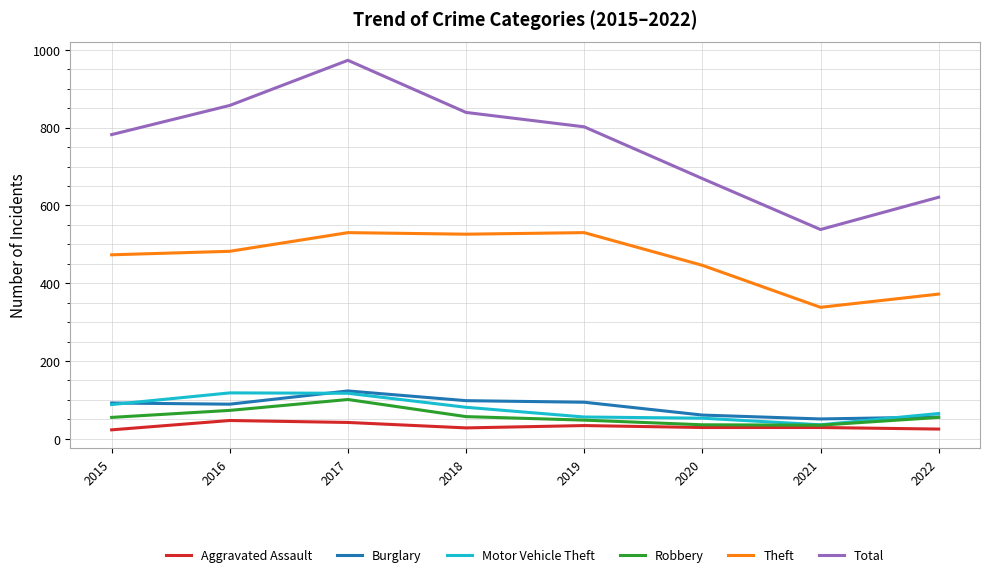

How many interior local peaks does the Robbery series have?

1